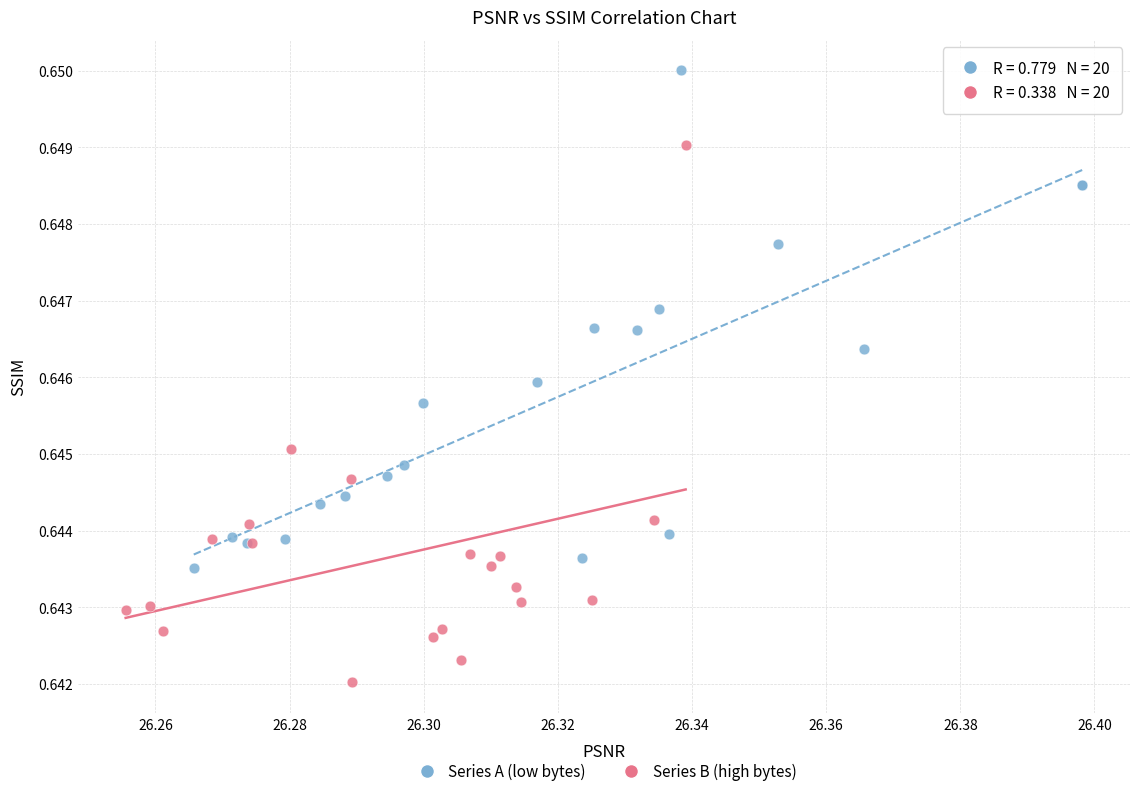

Which series contains the lowest Y value?

Series B (high bytes)